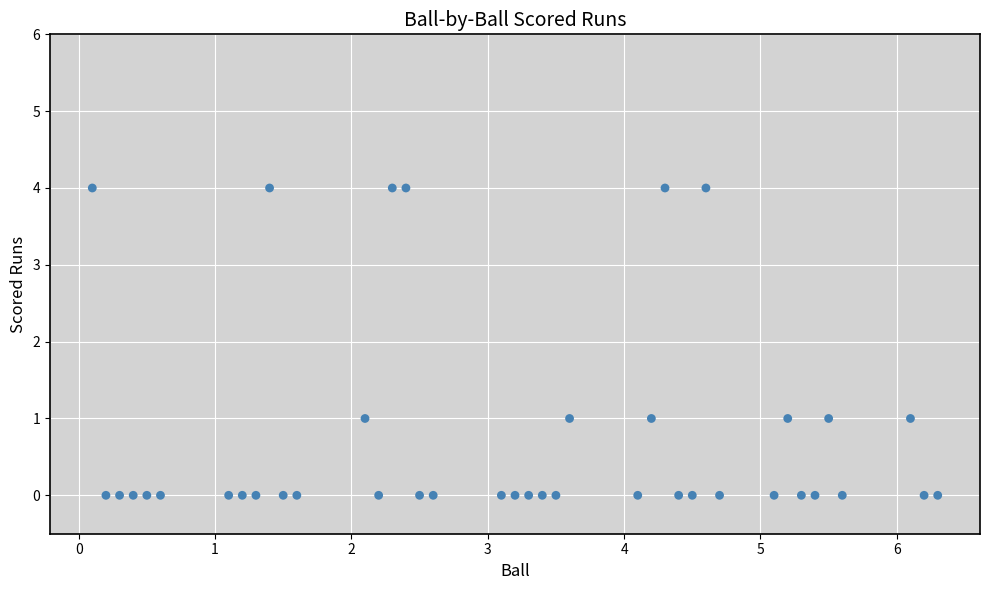

What is the range of Y values (max minus min)?

4